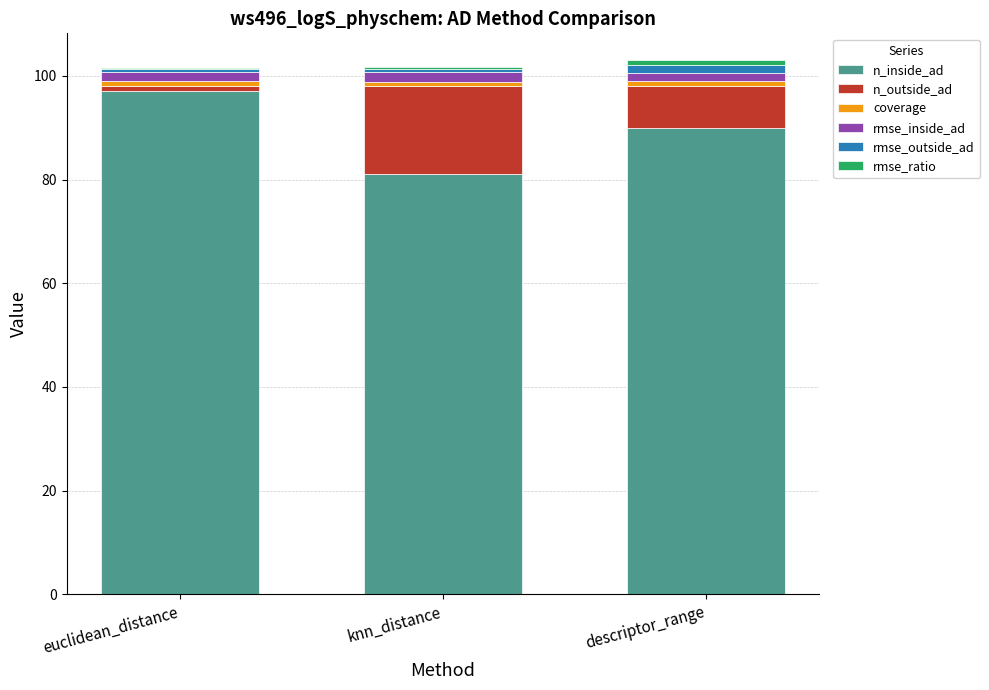

Which category has the lowest value in the n_inside_ad series?

knn_distance